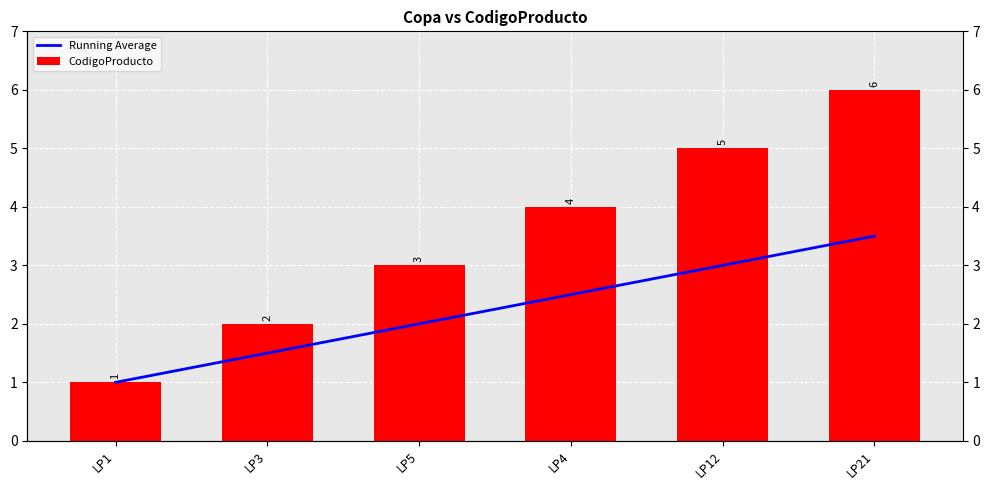

What is the difference between the maximum and minimum values in the Running Average series?

2.5